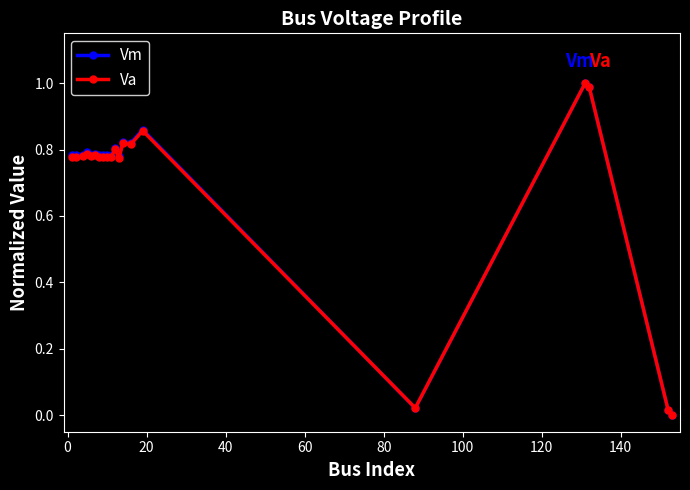

What is the maximum value shown in the chart?

1.0